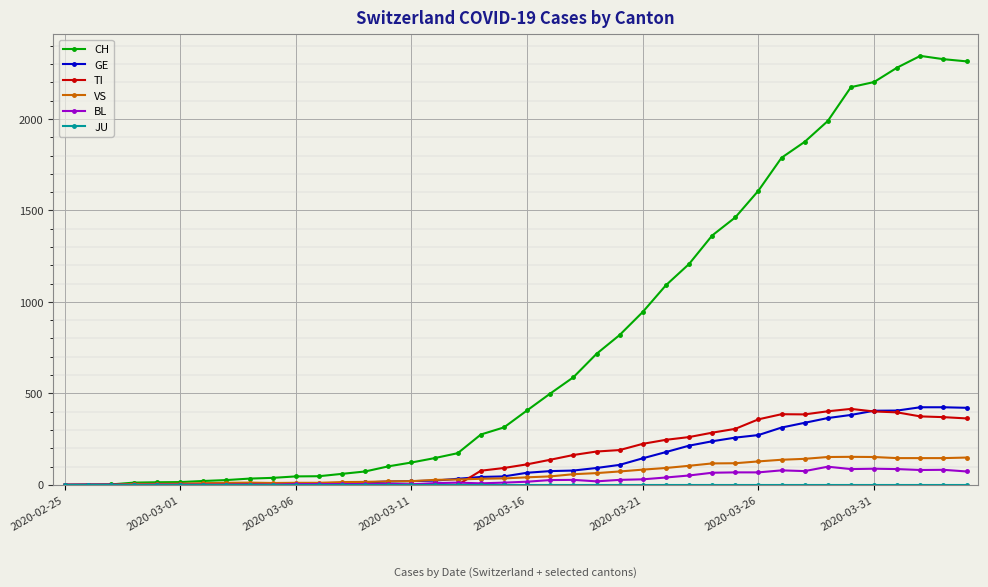

Which series has the largest range (max minus min)?

CH